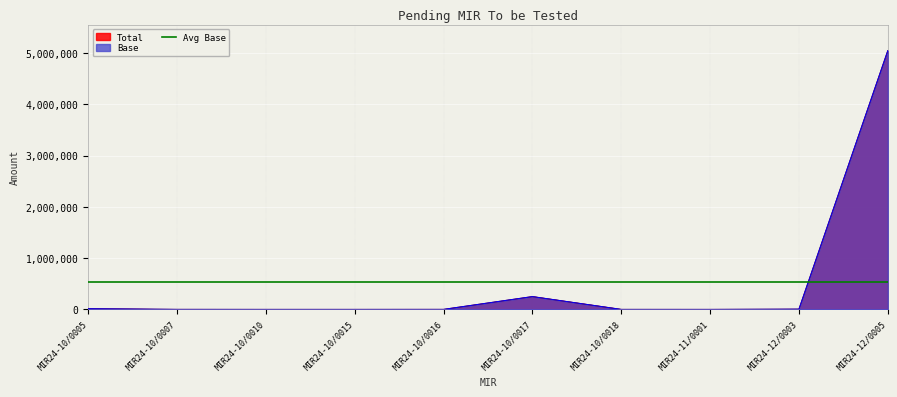

How many categories are shown in the chart?

10